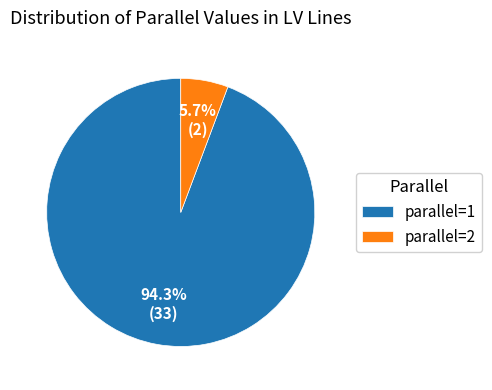

True or false: parallel=2 accounts for 1% of the total.

False